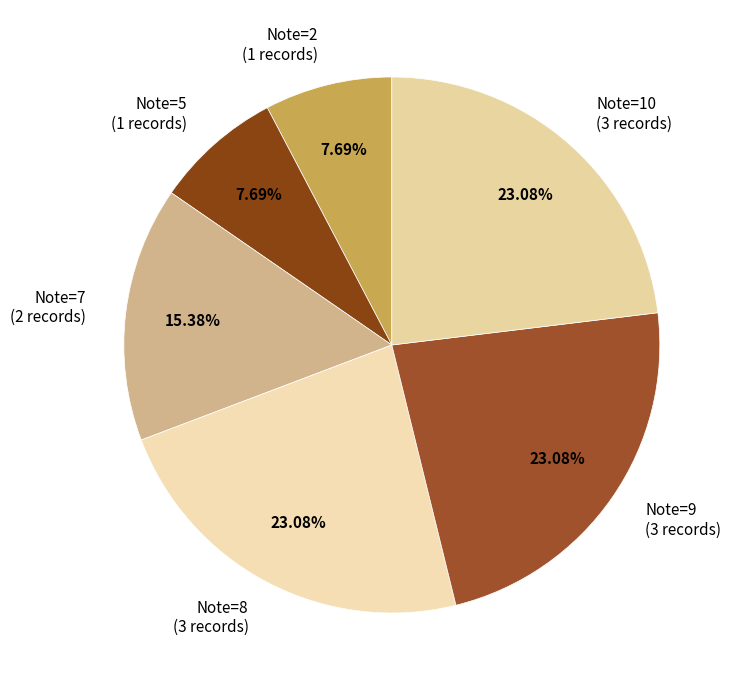

Approximately how many times larger is the value at Note=7 (2 records) compared to Note=10 (3 records)?

0.7